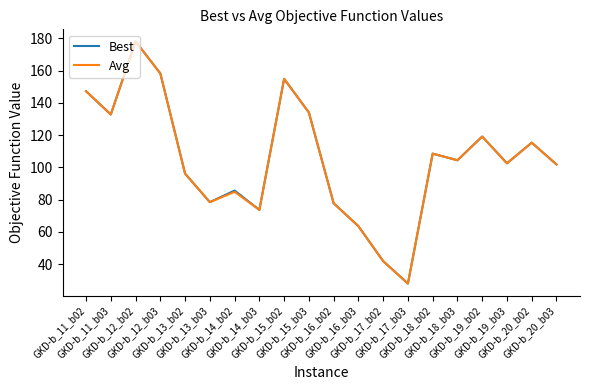

What is the minimum value for Avg?

27.9